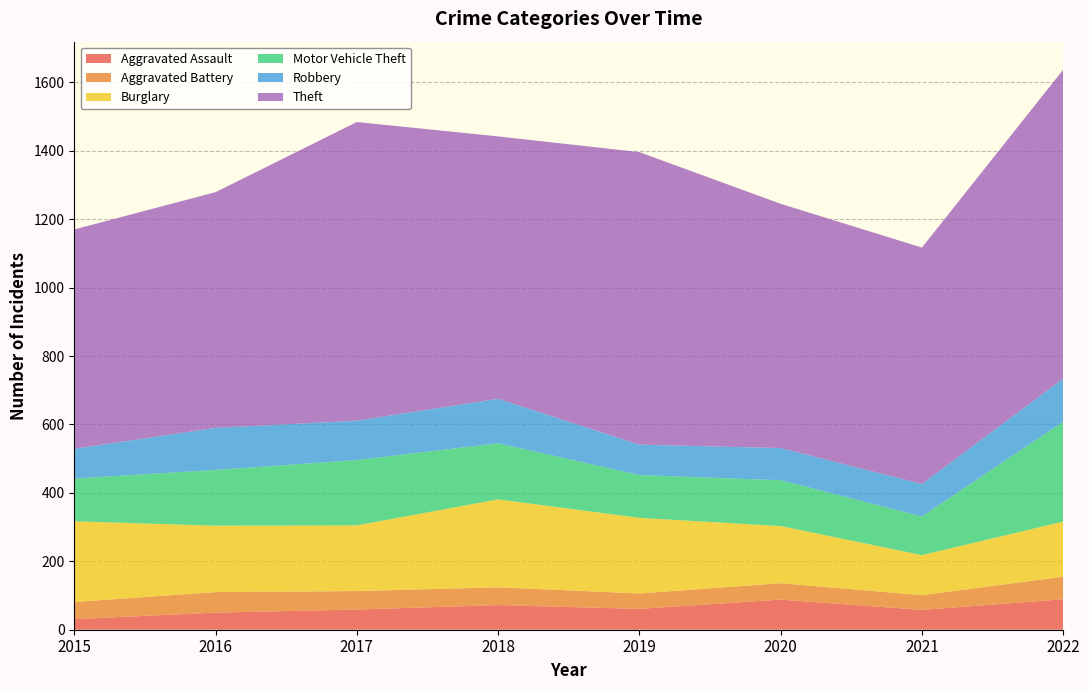

Reading left to right, what are all the values shown in this chart?

Aggravated Assault: 31	50	59	72	61	88	58	89
Aggravated Battery: 50	60	54	52	45	48	43	66
Burglary: 236	194	192	257	221	167	117	161
Motor Vehicle Theft: 125	163	191	164	125	134	113	292
Robbery: 87	123	115	130	89	94	95	126
Theft: 641	689	873	767	855	714	691	903